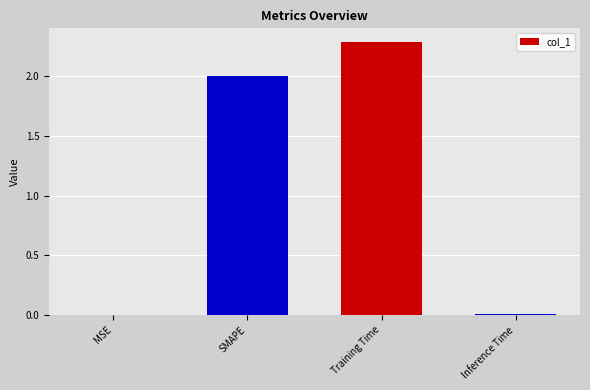

The chart shows a value of 2.9 at SMAPE. True or false?

False